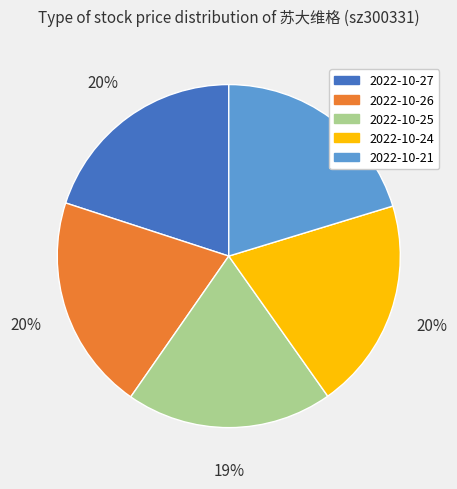

To the nearest percent, what is the average slice percentage?

20%